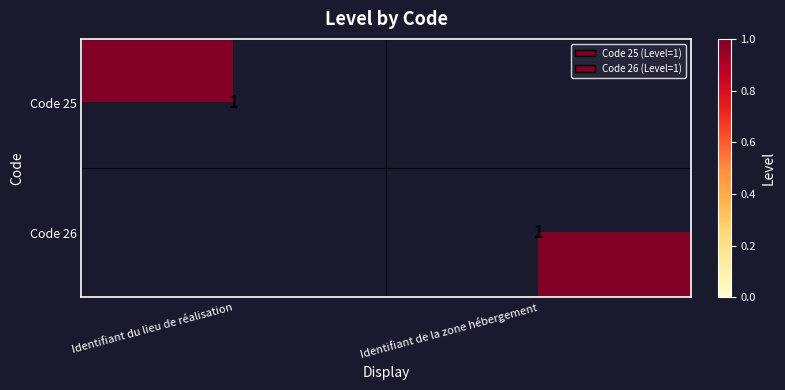

The Code 25 series shows 0 at Identifiant du lieu de réalisation. True or false?

False